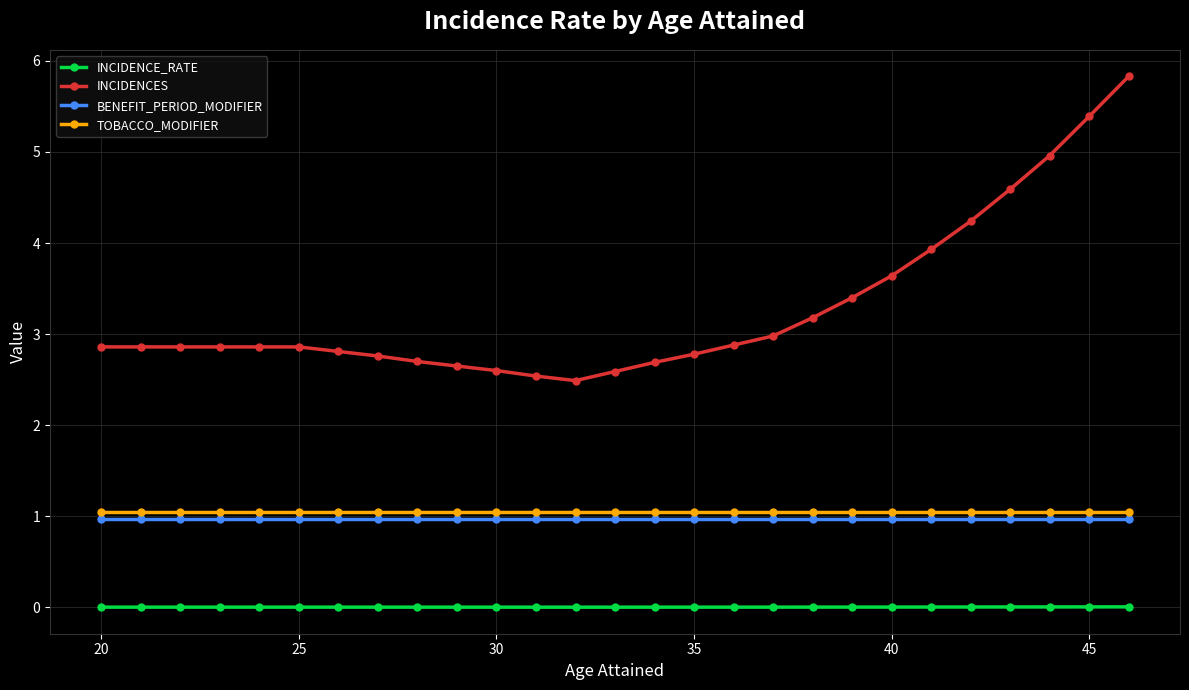

True or false: INCIDENCE_RATE and TOBACCO_MODIFIER cross at least once.

False